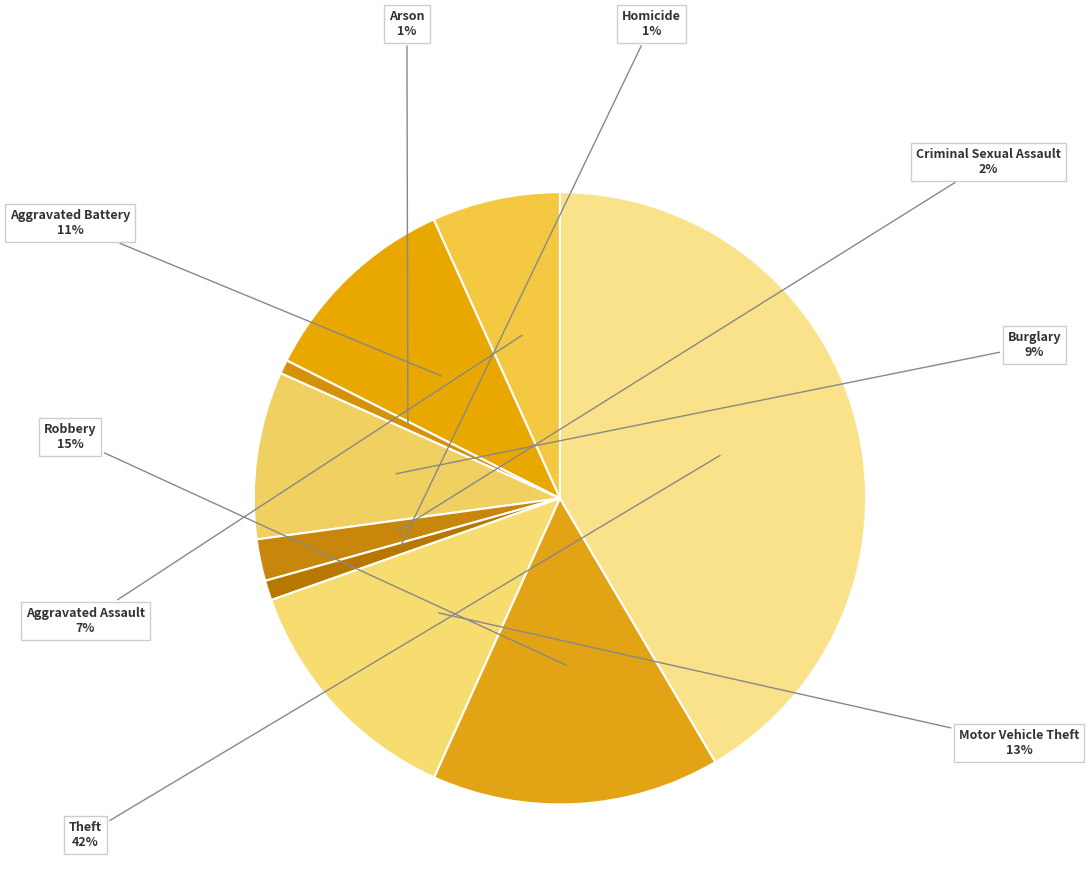

Rank the categories by value from lowest to highest.

Arson, Homicide, Criminal Sexual Assault, Aggravated Assault, Burglary, Aggravated Battery, Motor Vehicle Theft, Robbery, Theft